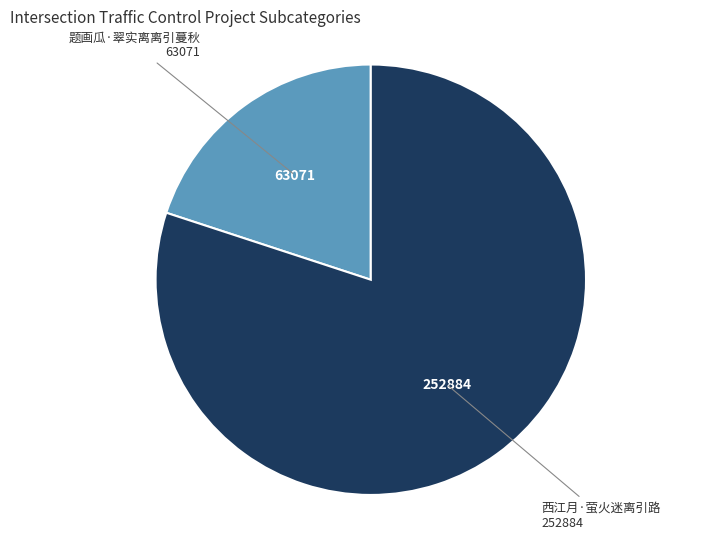

Rank the categories by value from lowest to highest.

题画瓜·翠实离离引蔓秋, 西江月·萤火迷离引路